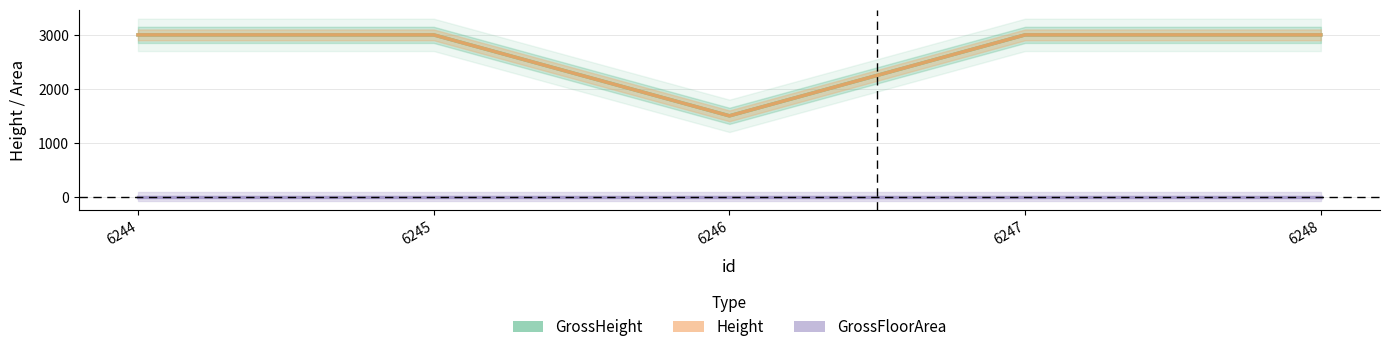

Which category has the lowest value across all series?

6244